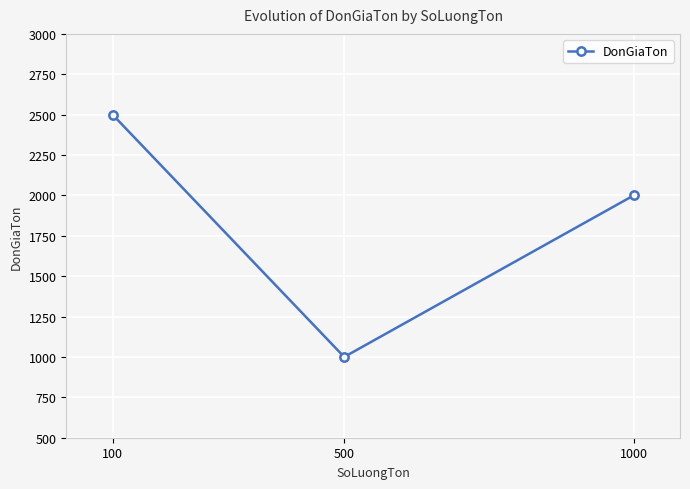

At which label does the data first exceed 2000?

100